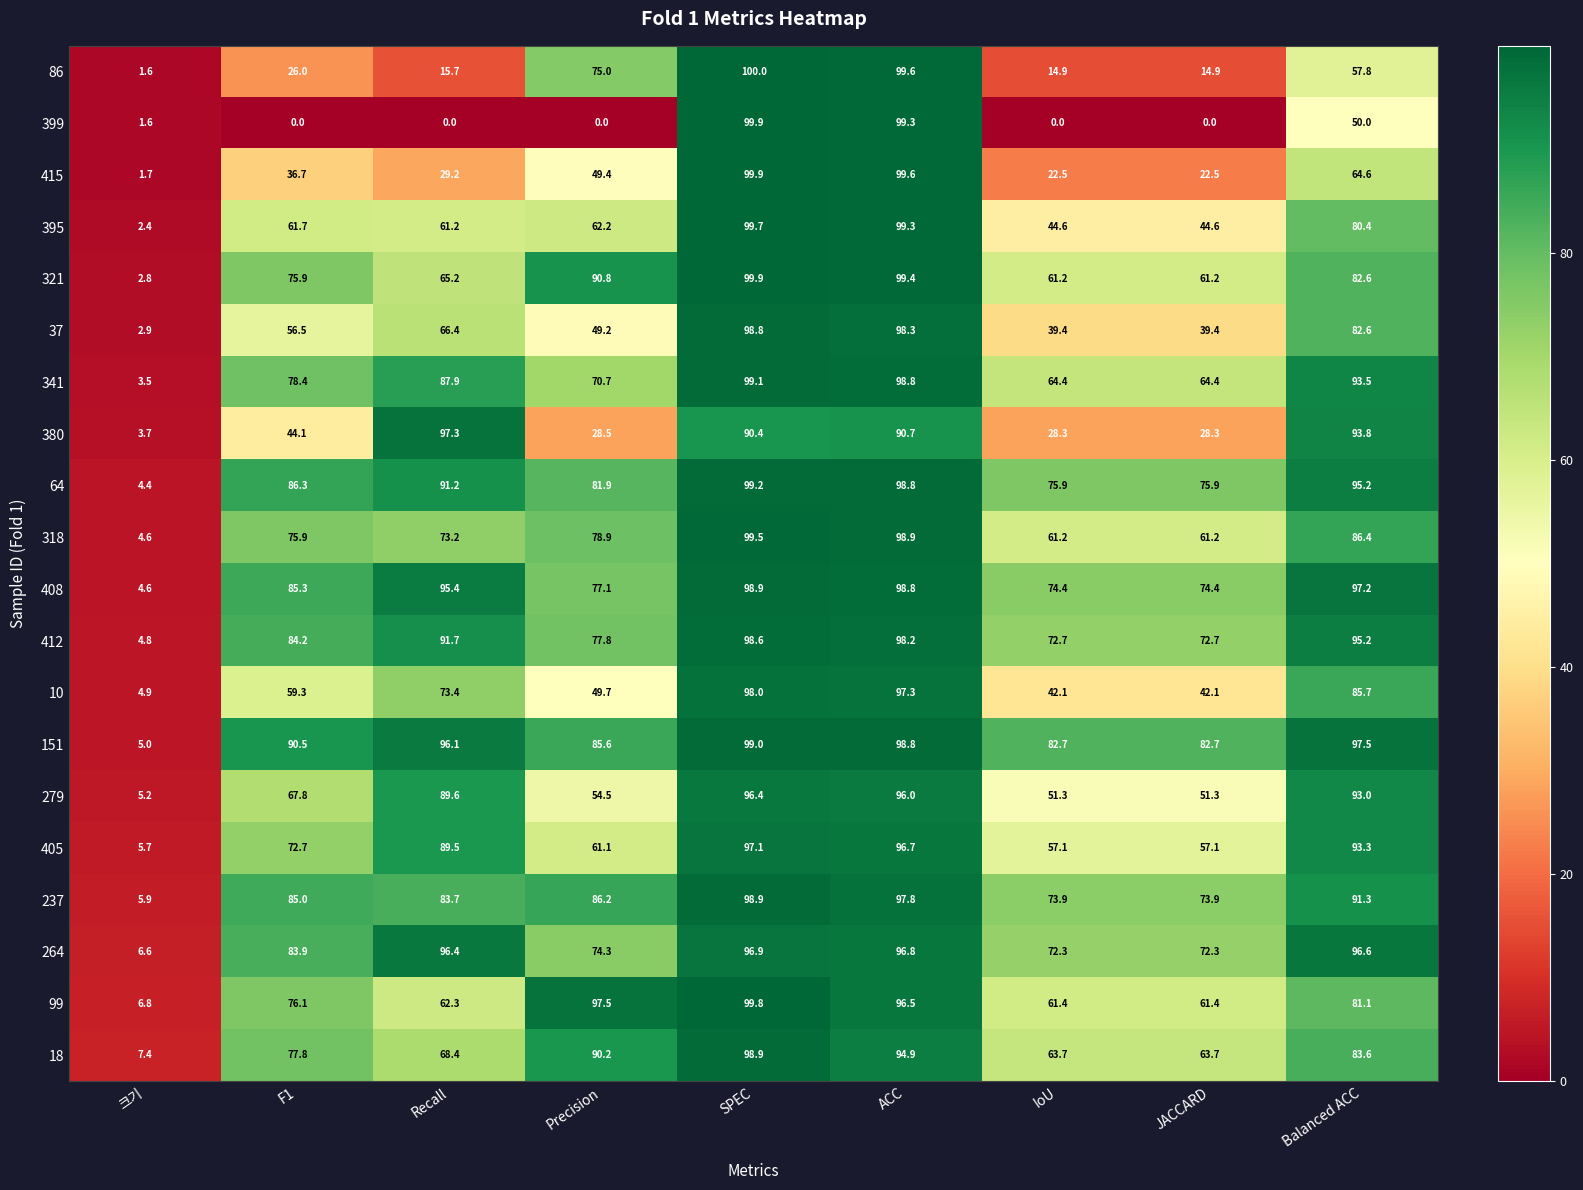

Is it true that 151 equals 133.0 at IoU?

False